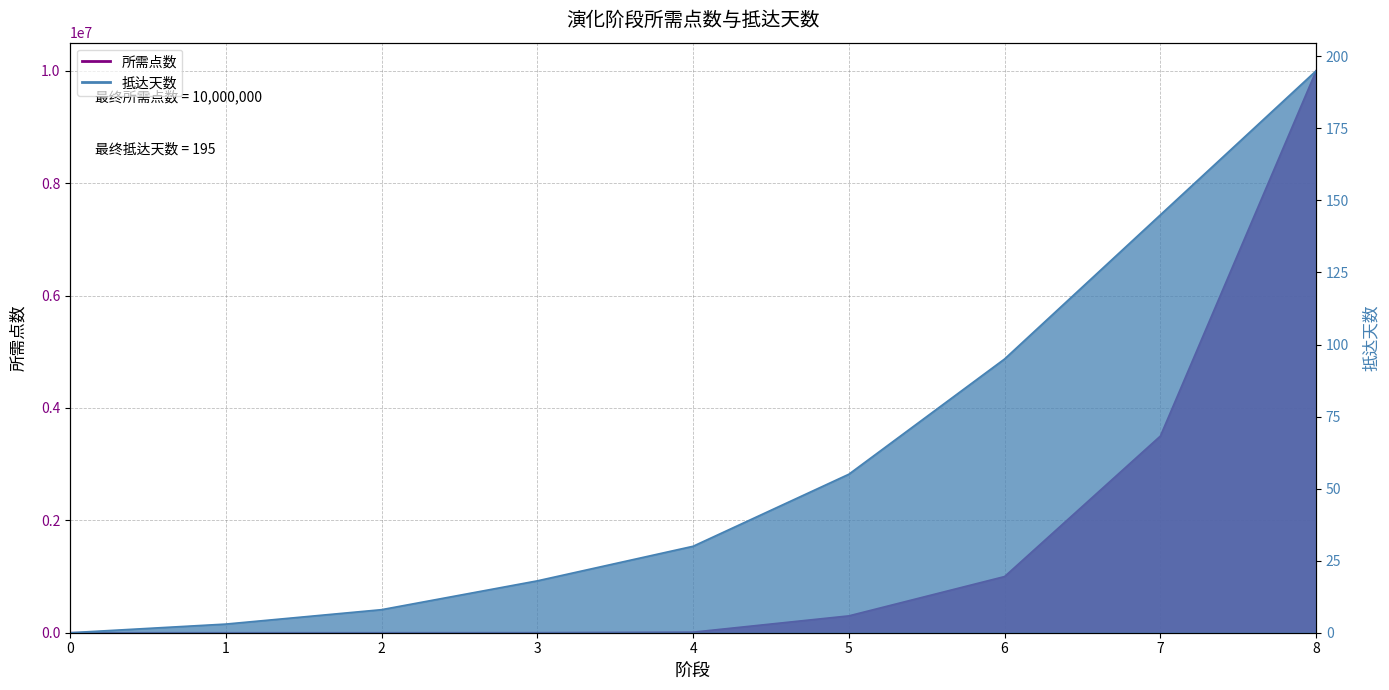

What is the value of the 所需点数 point at the 7th from the left?

1000000